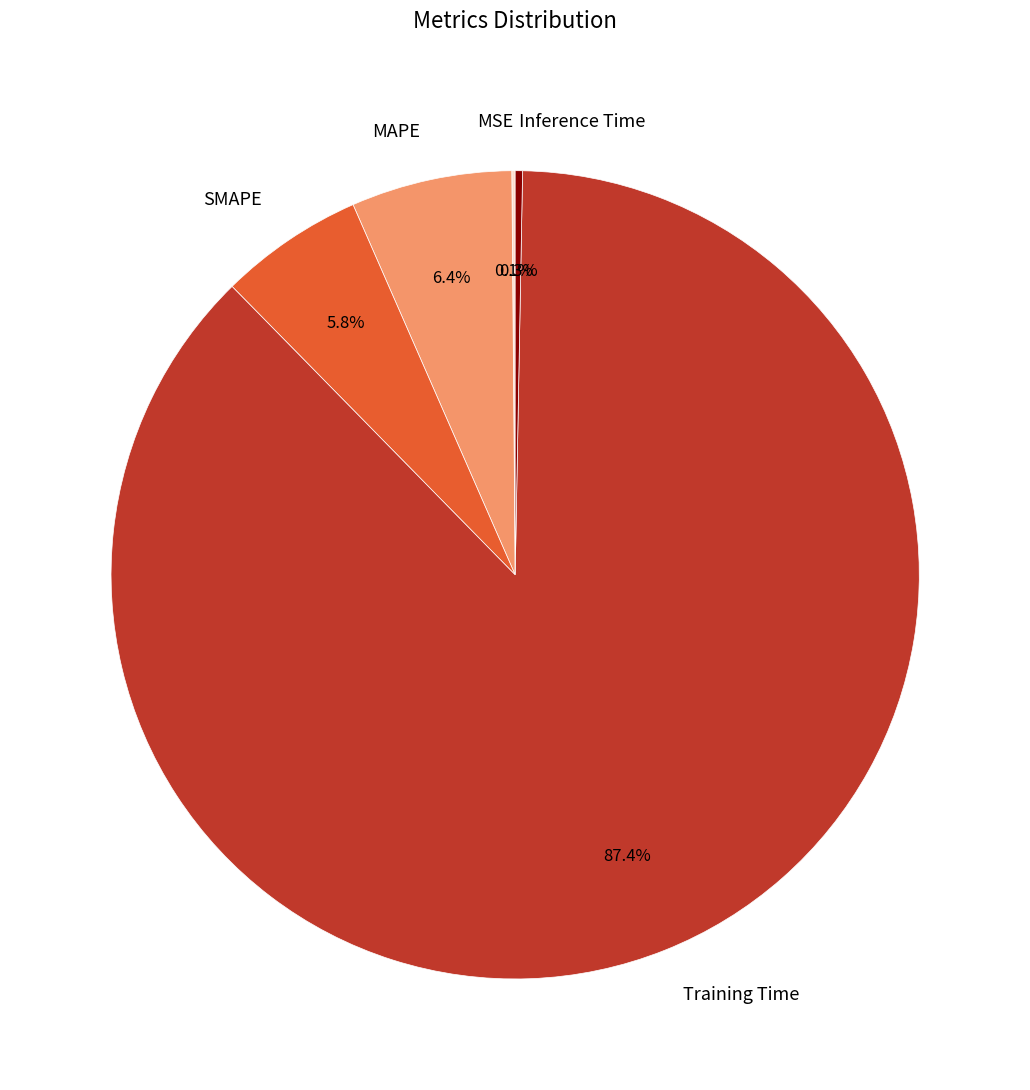

Between Training Time and SMAPE, which is larger?

Training Time